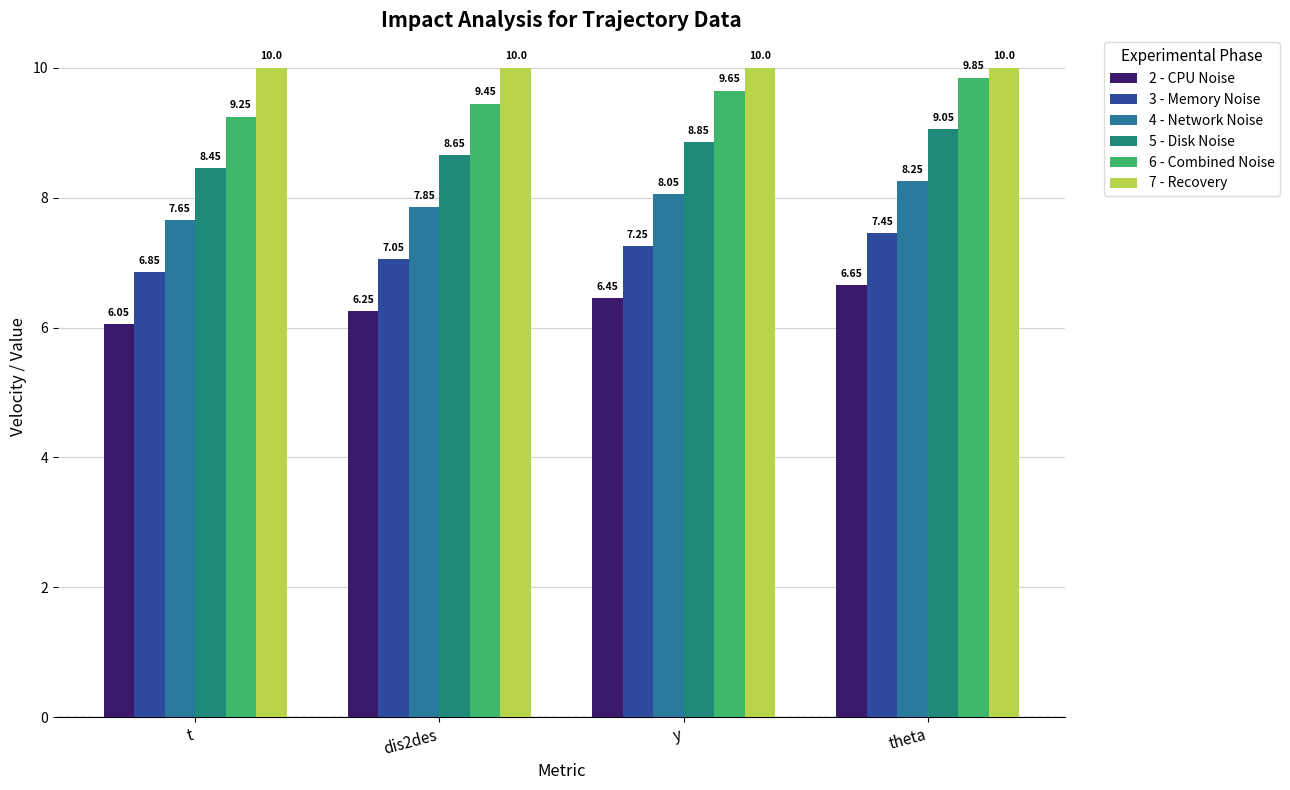

What position from the left is t?

1